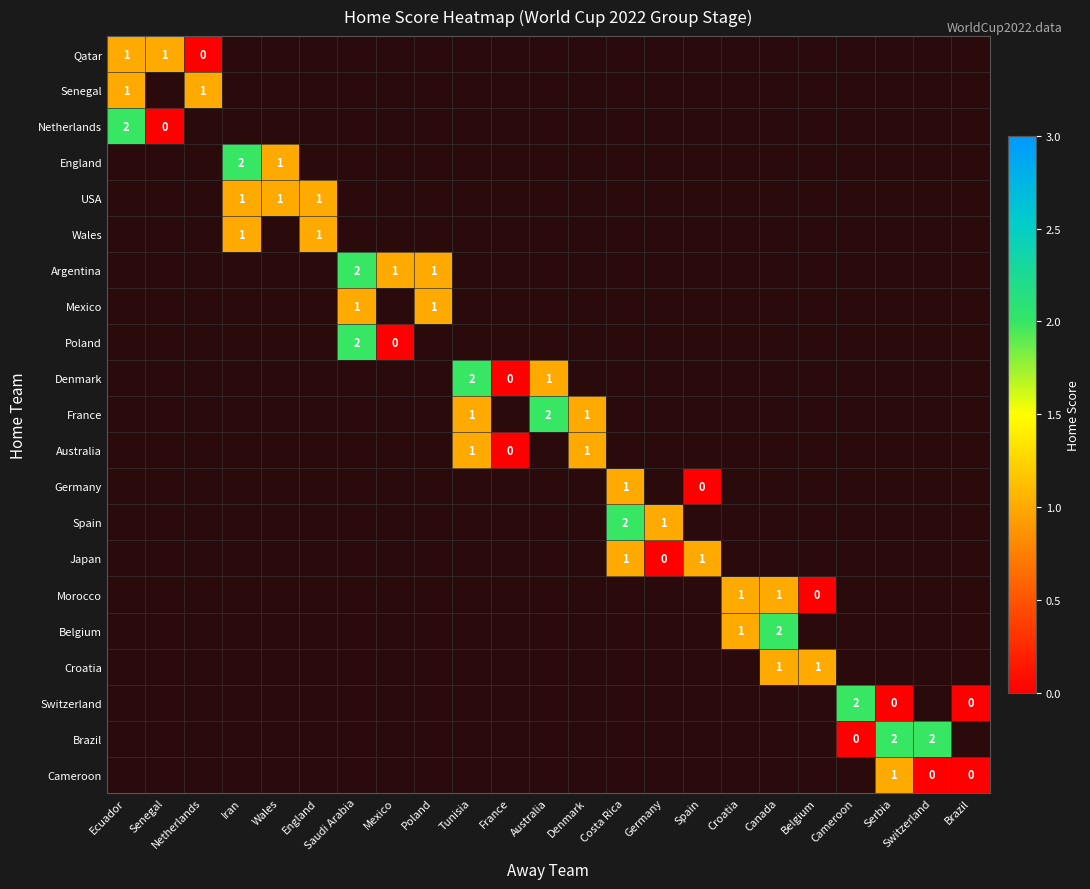

The value of Argentina at Poland is 2. True or false?

False